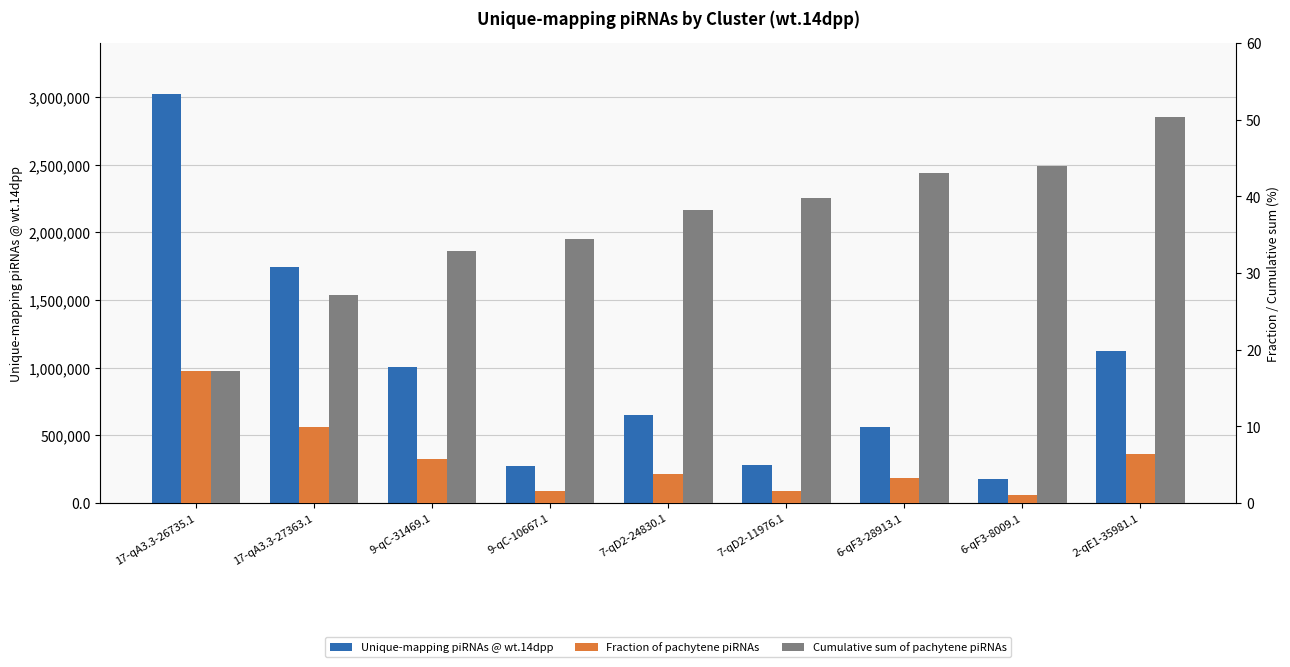

What is the lowest value of the Cumulative sum of pachytene piRNAs series?

17.2